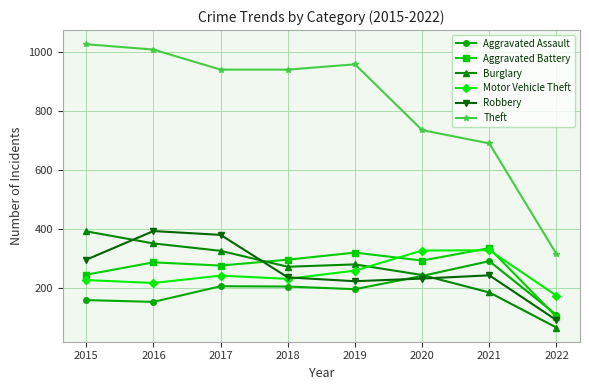

What is the maximum value shown in the chart?

1027